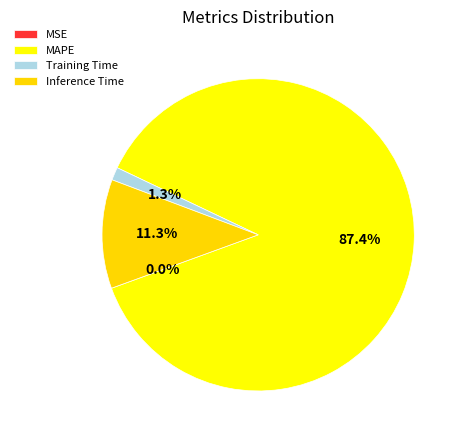

To the nearest percent, what is the difference between the Inference Time and Training Time slice percentages?

10%